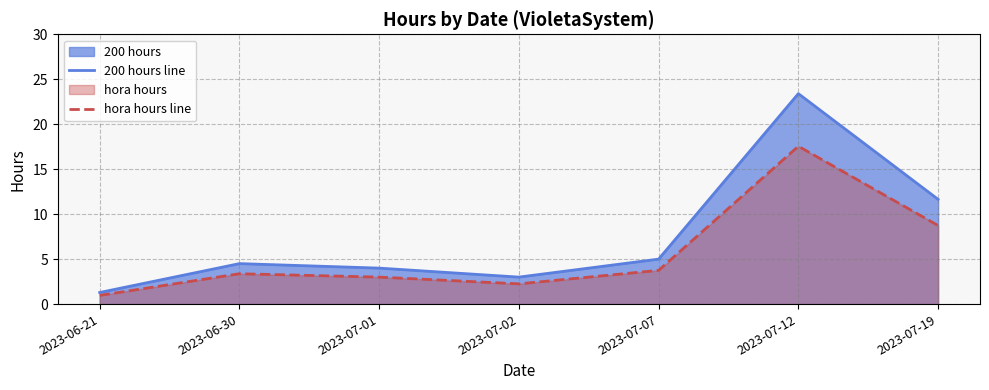

What is the difference between the highest and lowest values at 2023-07-12?

5.9